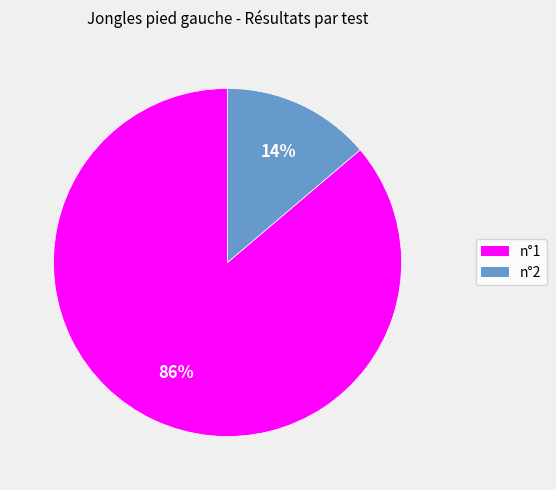

Is n°2 the majority of the pie?

No